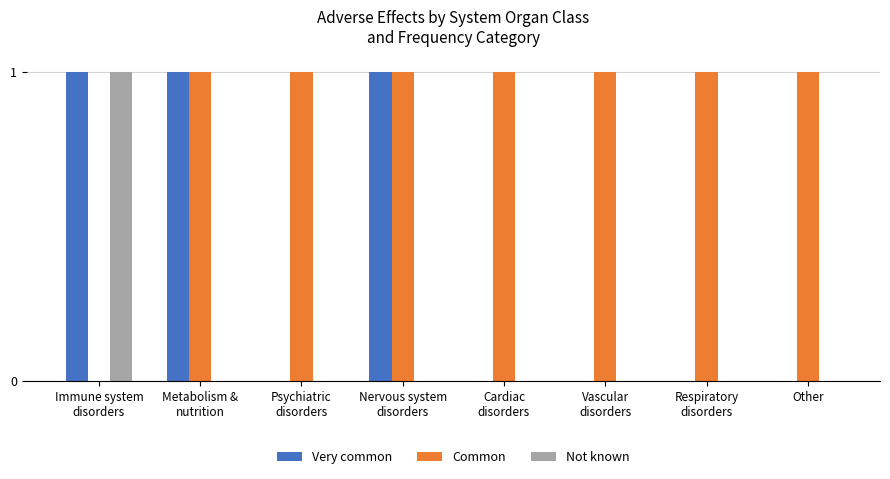

What is the sum of all Very common values?

3